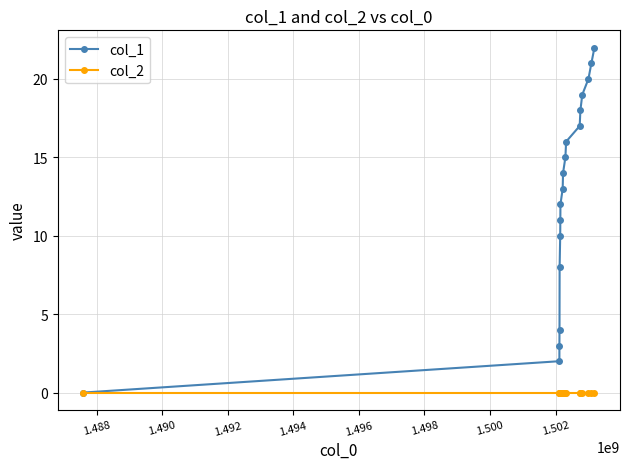

What is the greatest value displayed?

22